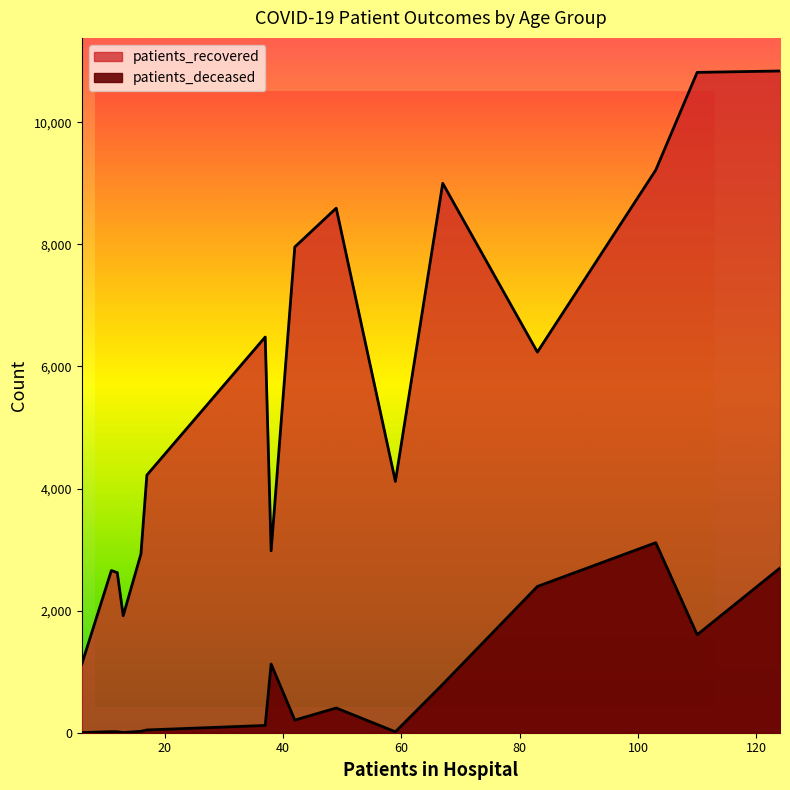

What is the maximum value shown in the chart?

10840